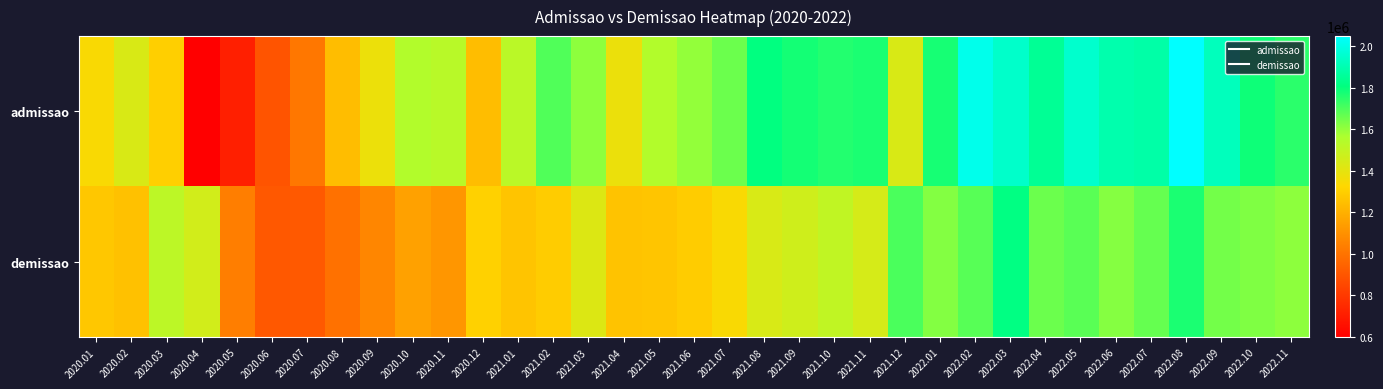

Rank the series by their maximum value, from lowest to highest.

demissao, admissao